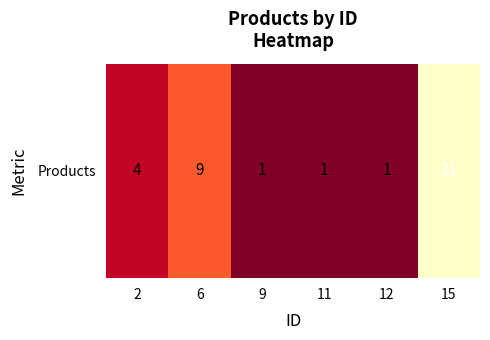

How many categories are shown in the chart?

6